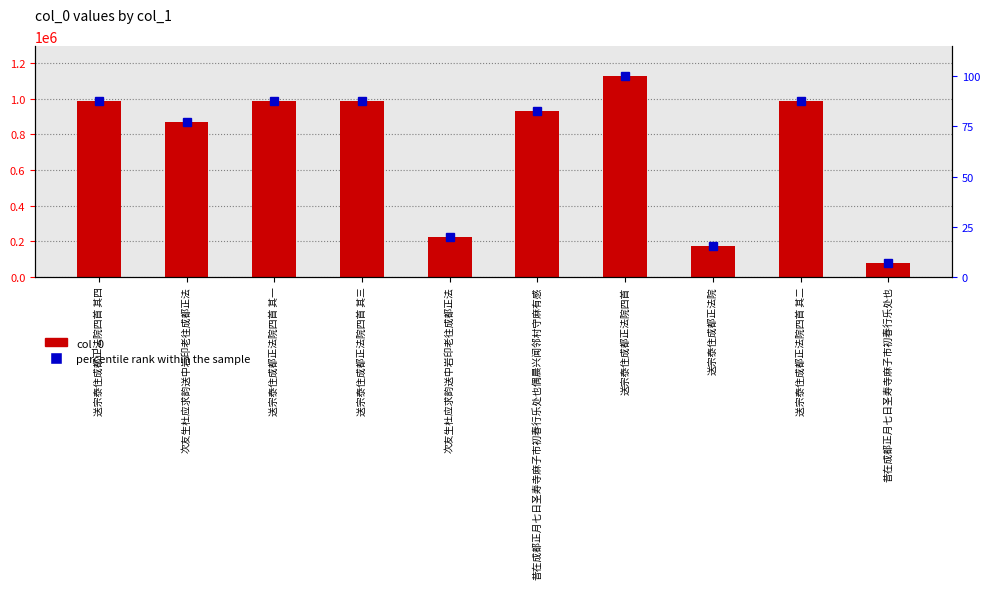

What is the difference between the percentile rank within the sample values at 次友生杜应求韵送中岩印老往成都正法 and 送宗泰住成都正法院四首 其一?

67.5